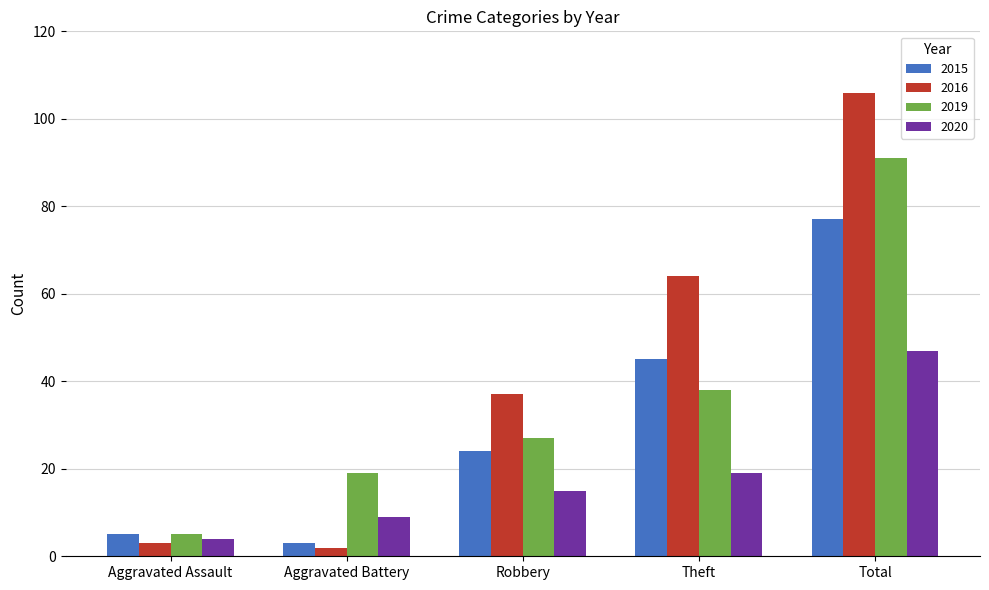

Which label corresponds to the largest value in the chart?

Total